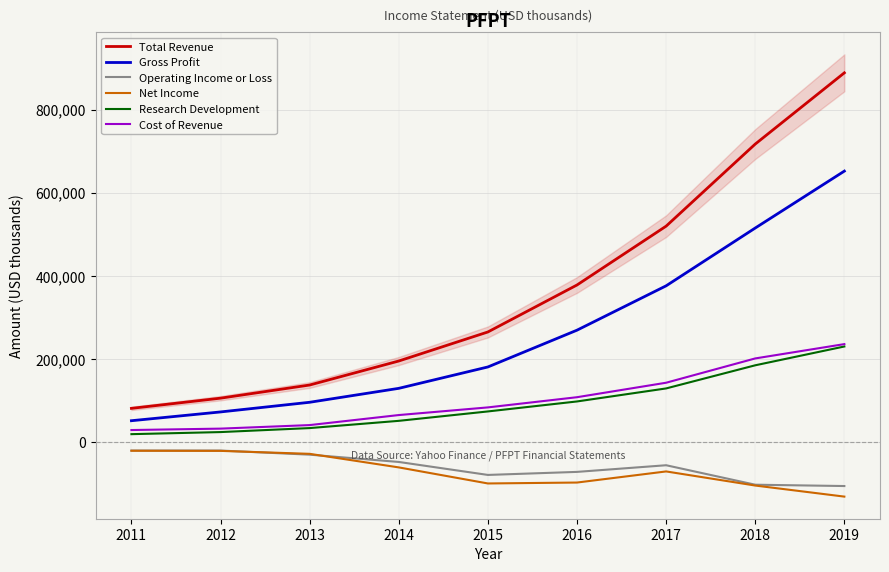

Reading left to right, list all the values displayed in this chart.

Total Revenue: 2011=81800	2012=106300	2013=137900	2014=195600	2015=265400	2016=378300	2017=519700	2018=717000	2019=888200
Gross Profit: 2011=52100	2012=73200	2013=96400	2014=129900	2015=181300	2016=269700	2017=376300	2018=515200	2019=652000
Operating Income or Loss: 2011=-19600	2012=-19600	2013=-29500	2014=-47000	2015=-78200	2016=-70900	2017=-54900	2018=-101700	2019=-104900
Net Income: 2011=-20100	2012=-20400	2013=-27500	2014=-60100	2015=-98700	2016=-96500	2017=-69800	2018=-103700	2019=-130300
Research Development: 2011=19800	2012=24800	2013=34400	2014=51800	2015=74400	2016=98400	2017=129700	2018=185300	2019=230500
Cost of Revenue: 2011=29700	2012=33100	2013=41600	2014=65700	2015=84100	2016=108600	2017=143400	2018=201800	2019=236200